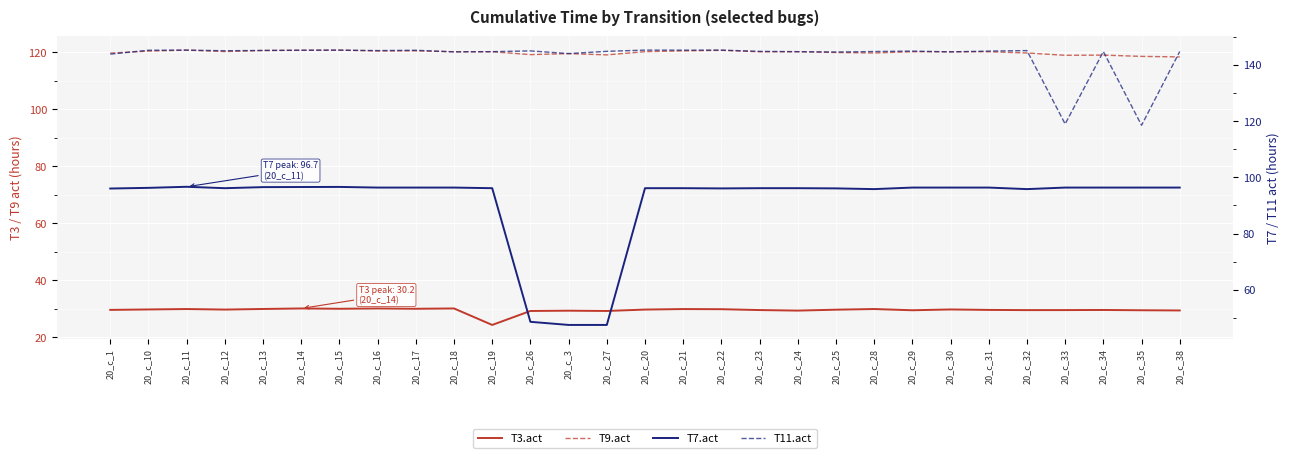

Where is the first local minimum for T3.act?

20_c_12